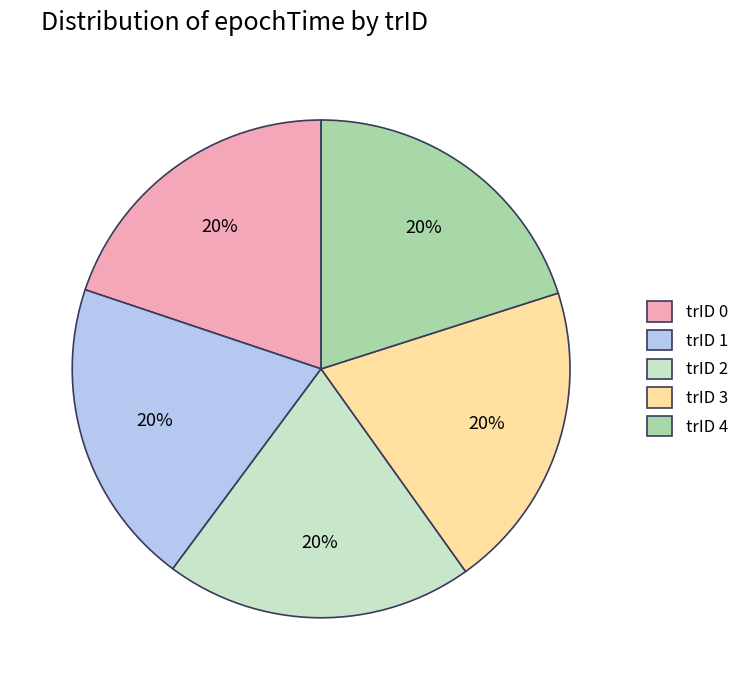

Is the sum of trID 1 and trID 3 greater than half?

No